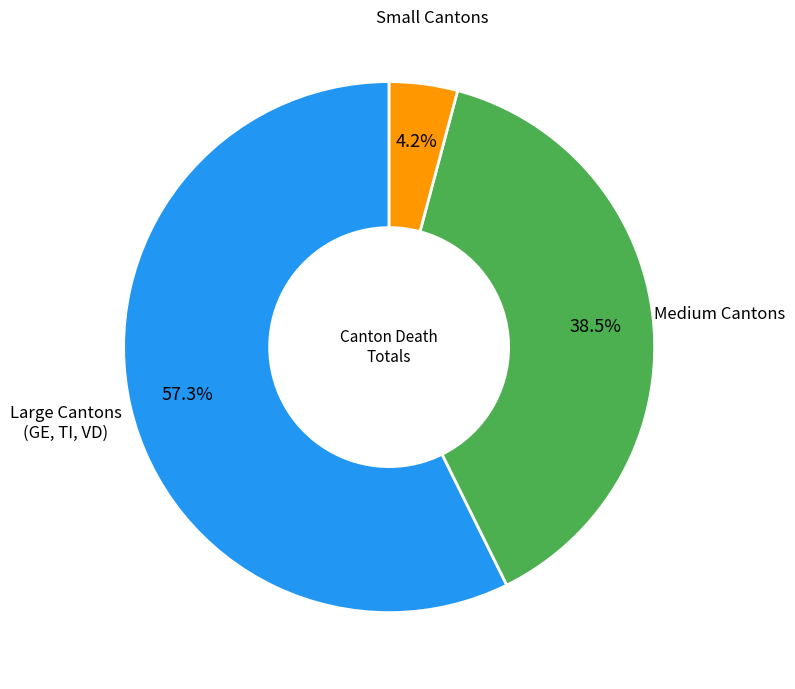

How many segments does this pie chart have?

3